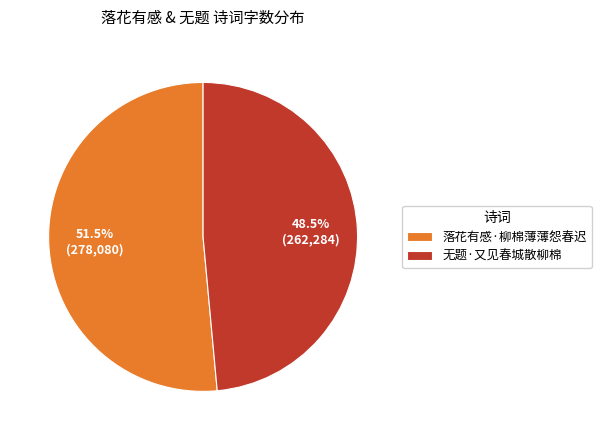

Do 落花有感·柳棉薄薄怨春迟 and 无题·又见春城散柳棉 together represent more than half of the pie?

Yes